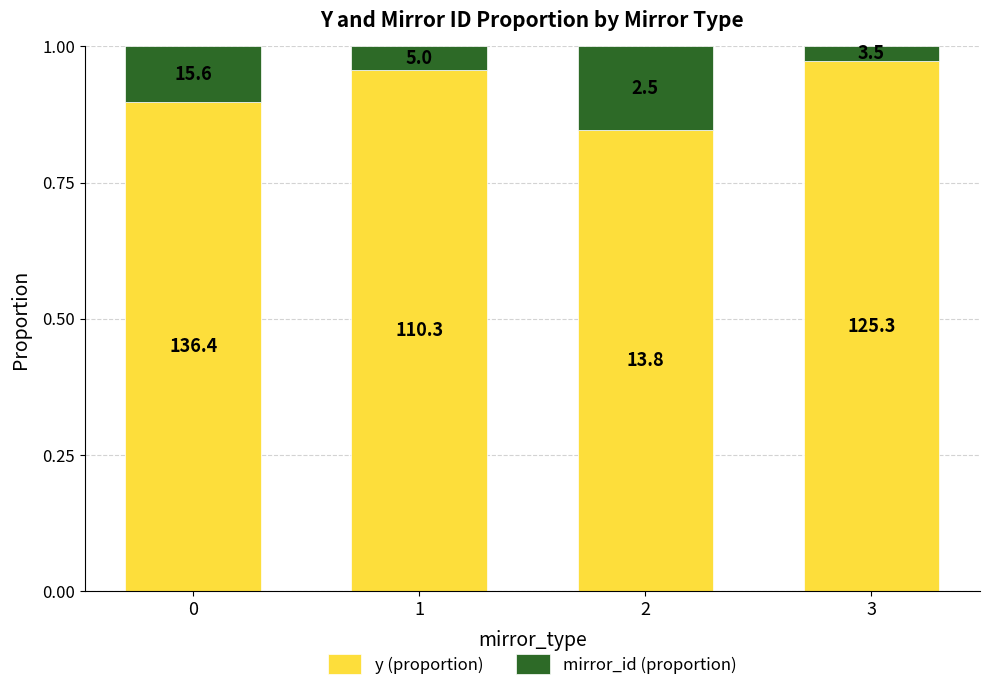

How many bars are there in total?

4